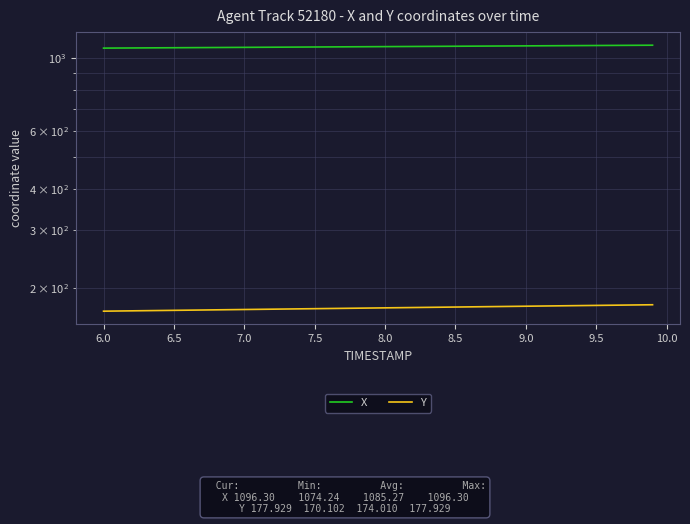

List the series in order of their peak value, highest first.

X, Y